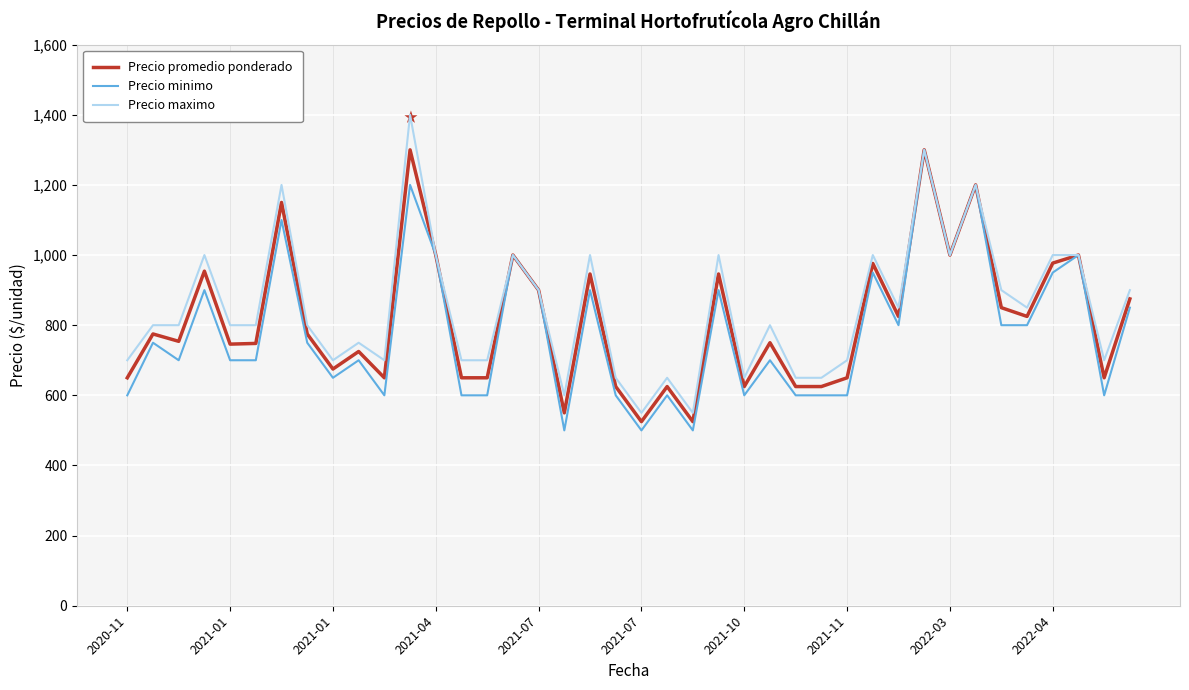

What is the greatest value displayed?

1400